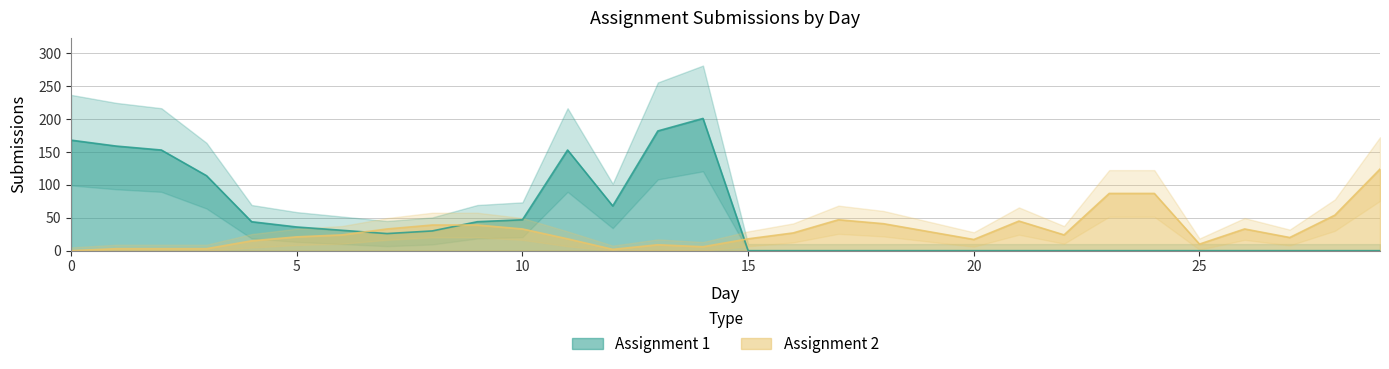

Between 16 and 23, which is larger?

16